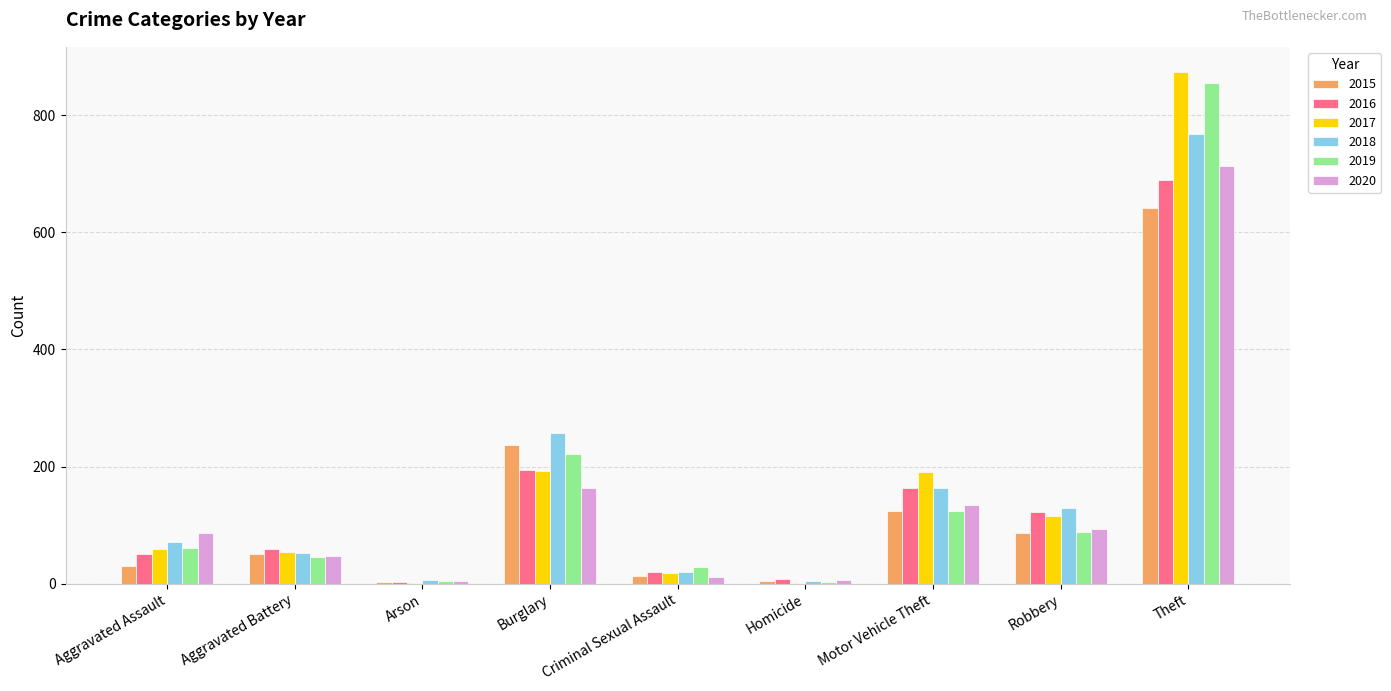

At which category is the sum across all series the highest?

Theft